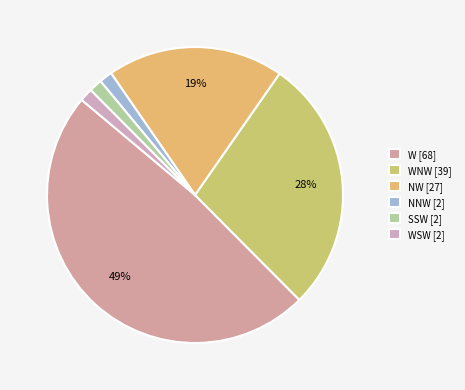

To the nearest percent, what is the average slice percentage?

17%